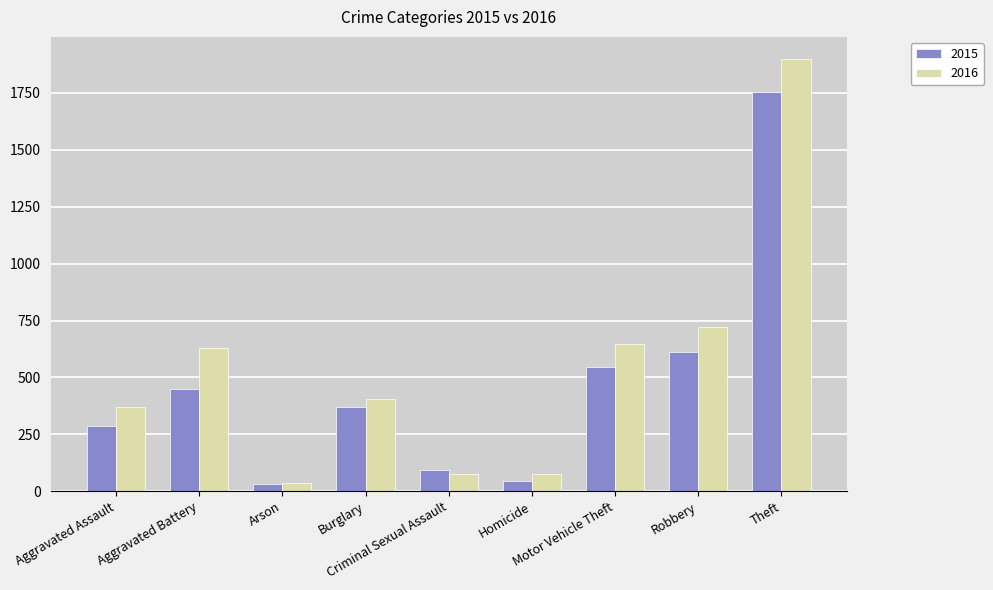

What is the difference between the 2015 values at Motor Vehicle Theft and Robbery?

64